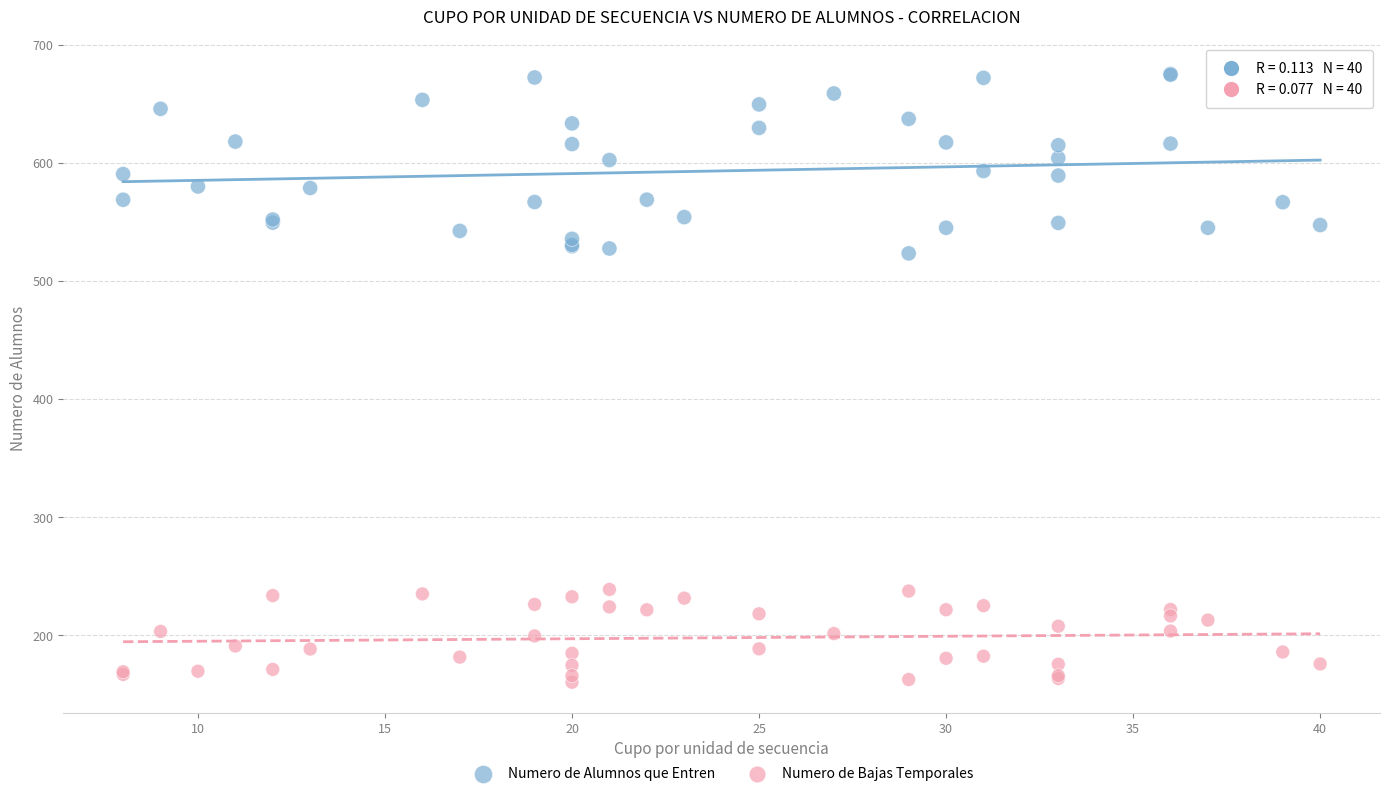

Which series has the widest spread of Y values?

Numero de Alumnos que Entren